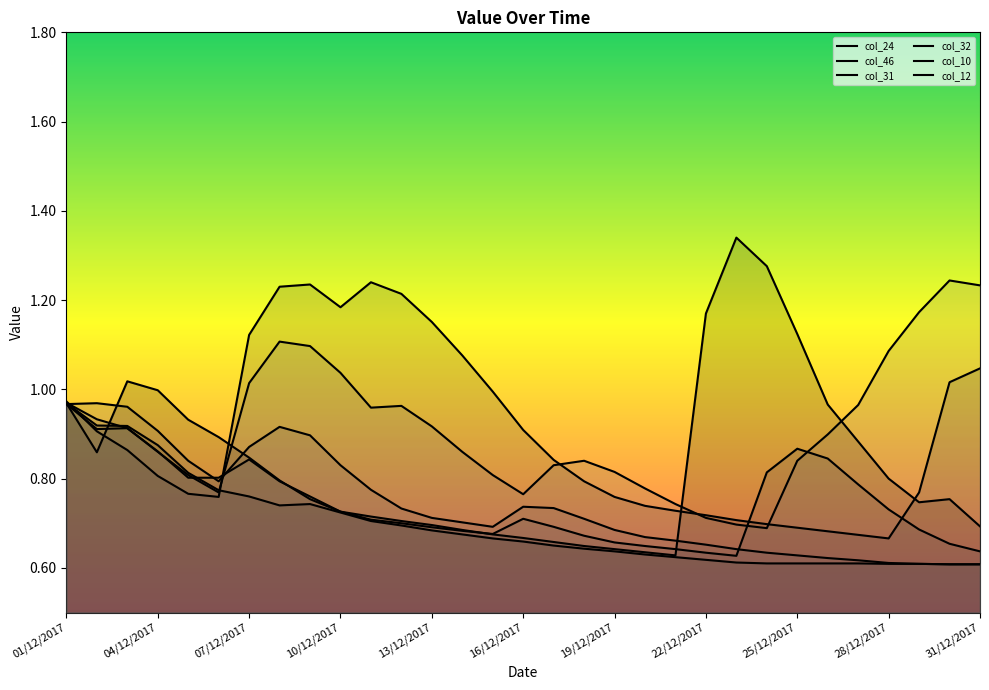

The col_10 series shows 0.8 at 10/12/2017. True or false?

True